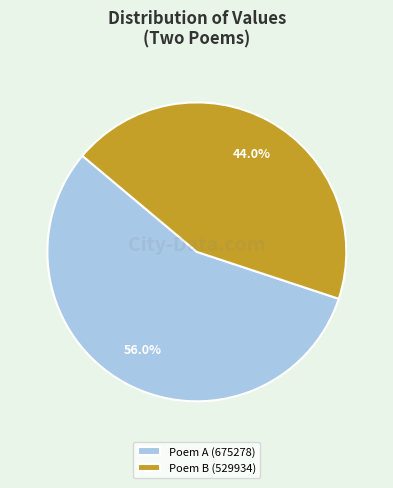

Combined, do Poem B (529934) and Poem A (675278) account for over 50%?

Yes